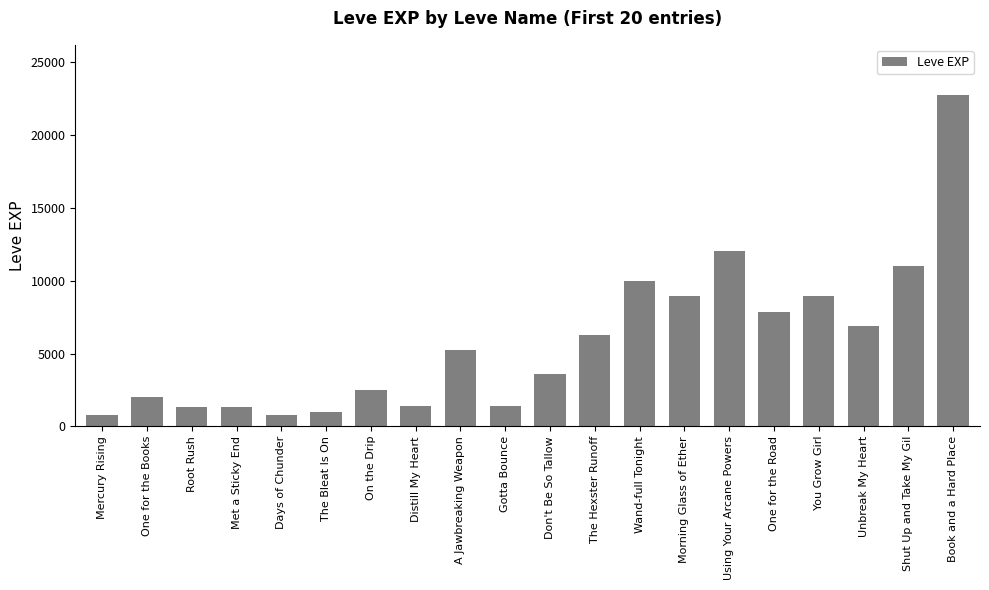

What is the smallest value displayed?

800